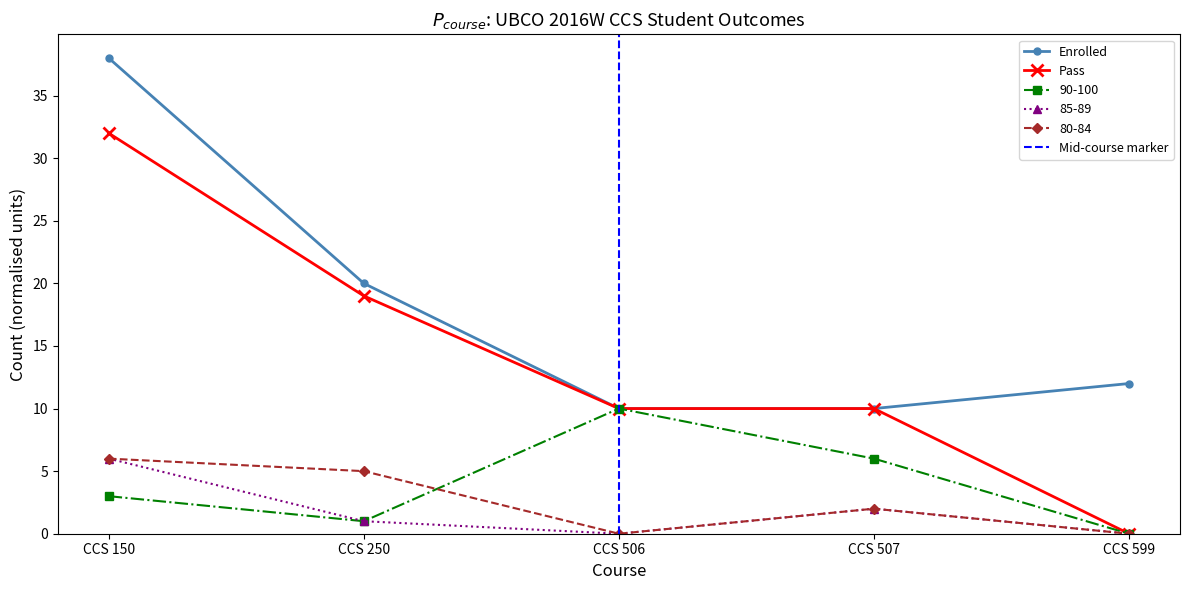

Does the chart display data point markers on the line(s)?

Yes